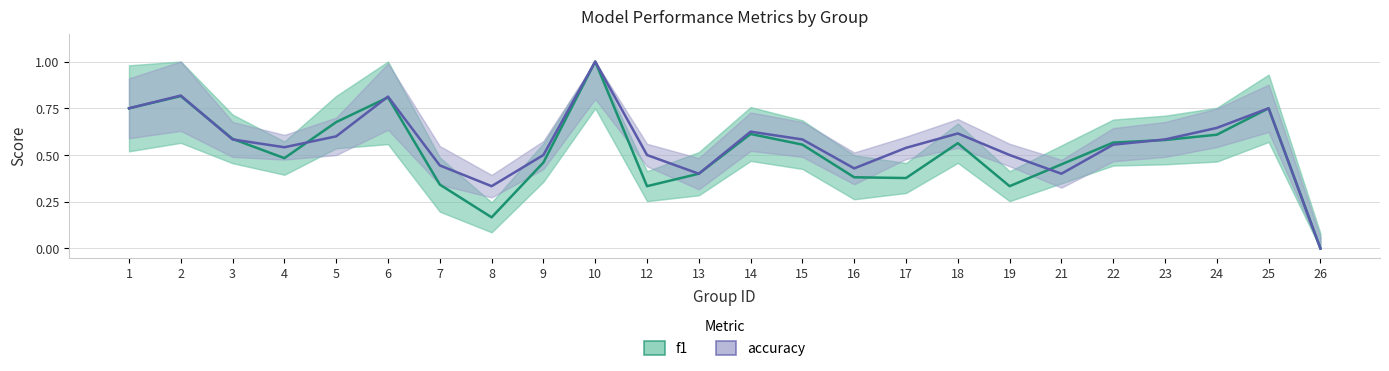

Read the f1 value at 10.

1.0